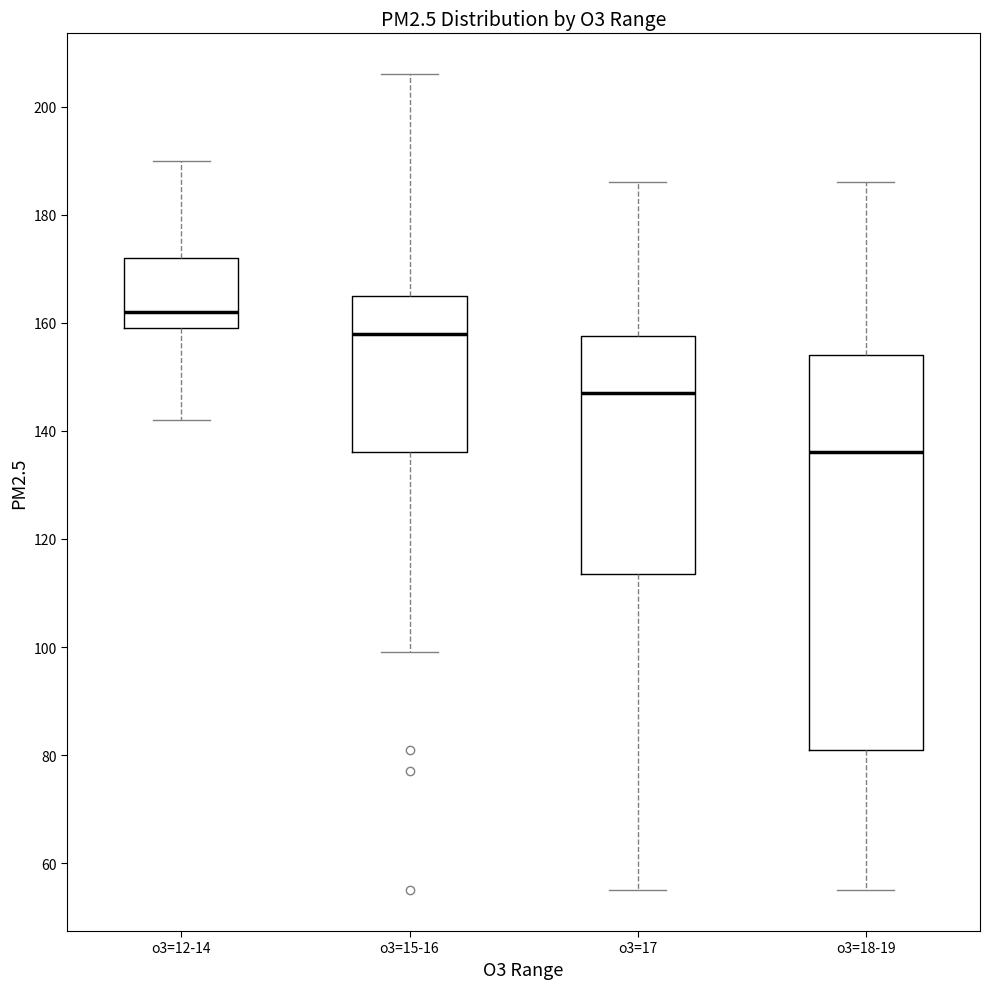

Comparing the boxes themselves (not the whiskers), which one is the tallest?

o3=18-19